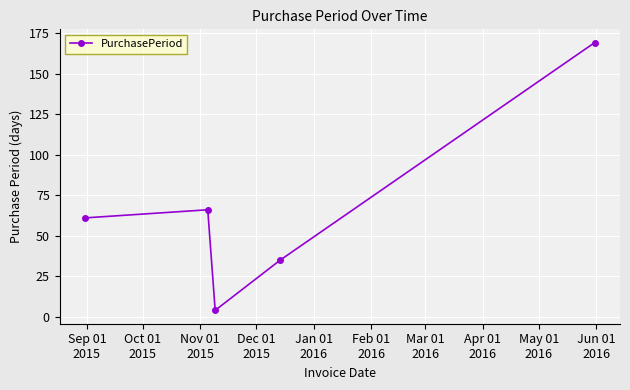

How many points are higher than both their immediate neighbors (excluding endpoints)?

1